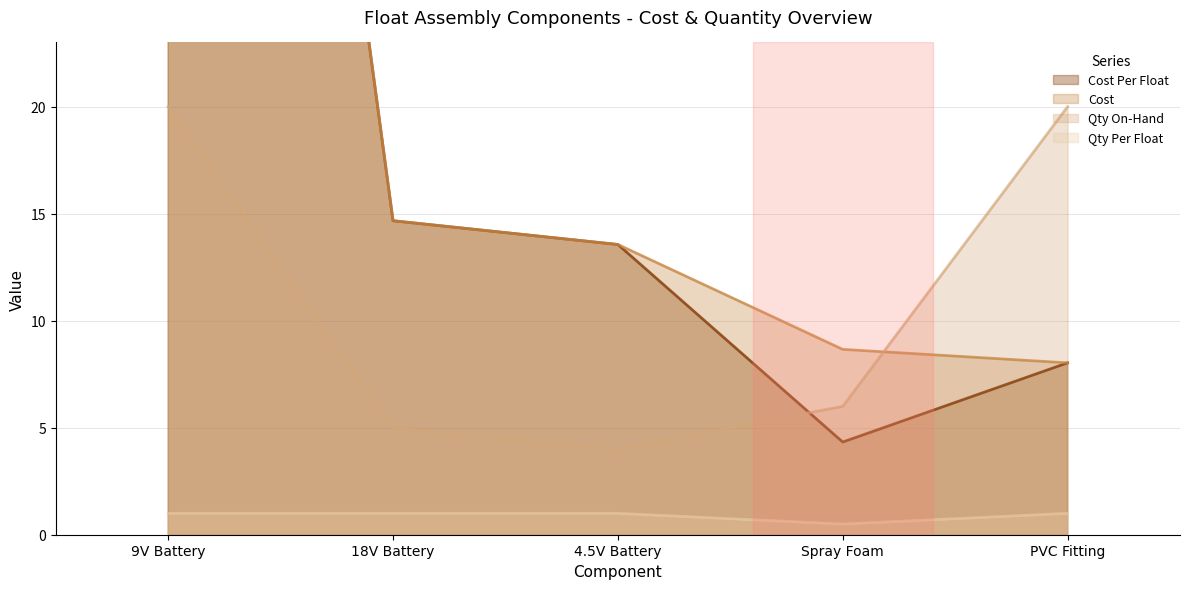

Is the value of Cost at Spray Foam greater than the value of Cost Per Float at 4.5V Battery?

No